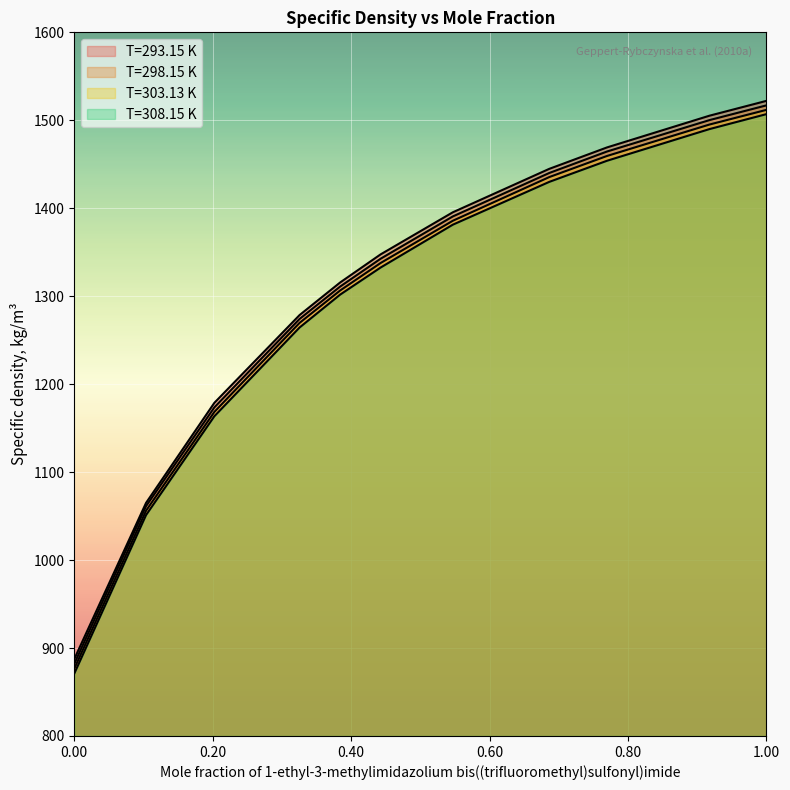

At 0.2024, list the series in order from largest to smallest.

T=293.15 K, T=298.15 K, T=303.13 K, T=308.15 K